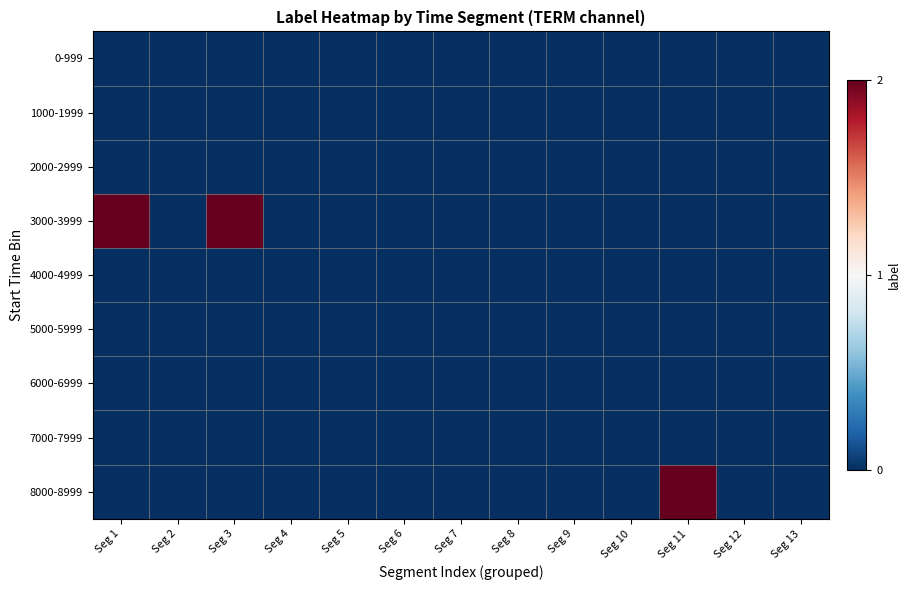

Between Seg 2 and Seg 5, which is larger?

Seg 2